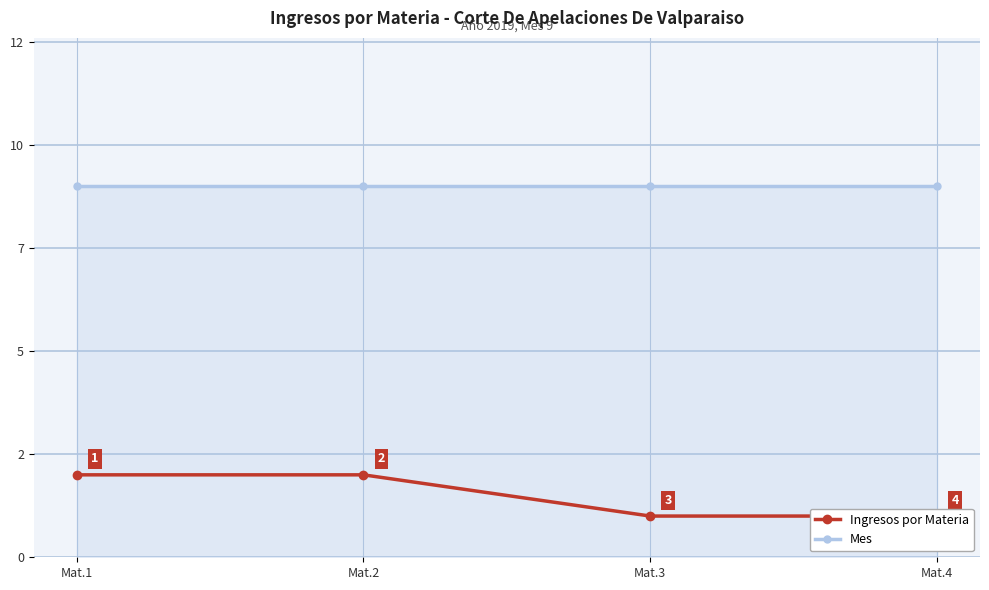

At which category does the chart reach its minimum across all series?

Mat.3